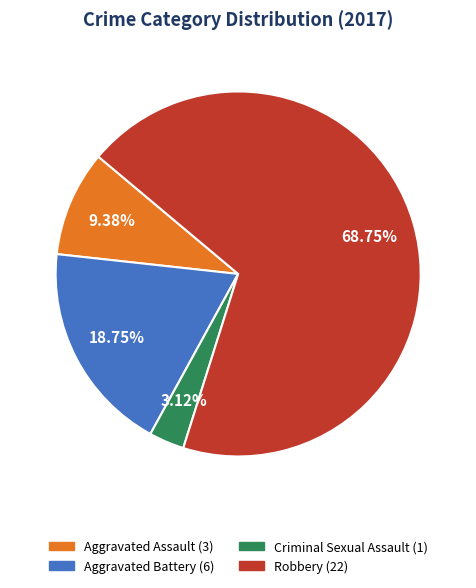

To the nearest percent, what is the difference between the largest and smallest slice percentages?

66%